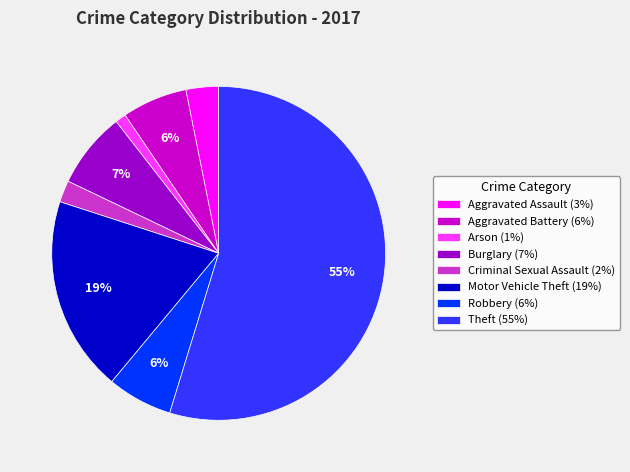

Is the sum of Aggravated Battery (6%) and Theft (55%) greater than half?

Yes